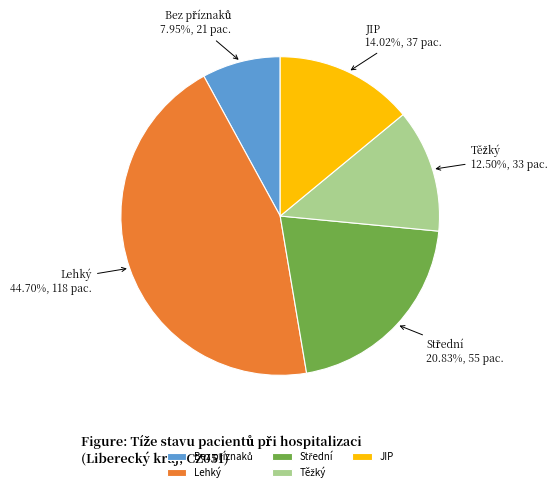

What is the largest slice in the pie chart?

Lehký